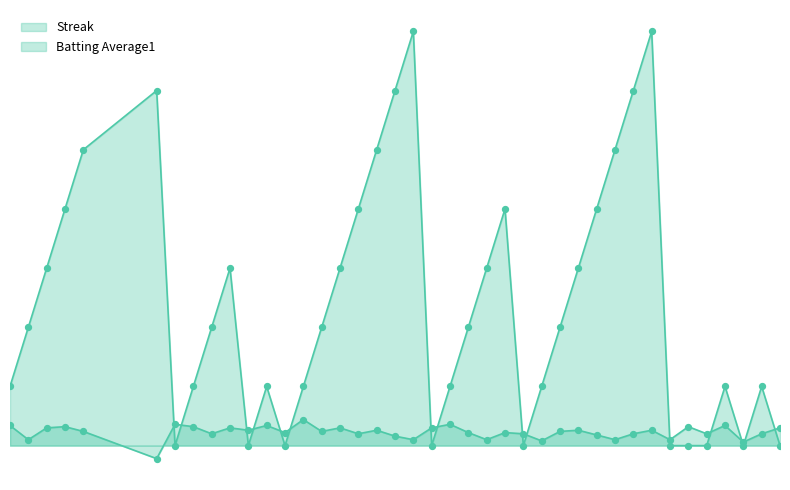

What are all the series names shown in the legend?

Streak, Batting Average1